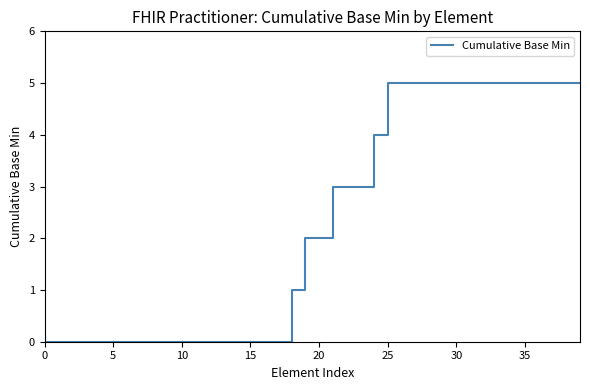

What is the change in value from 5 to 35?

+5